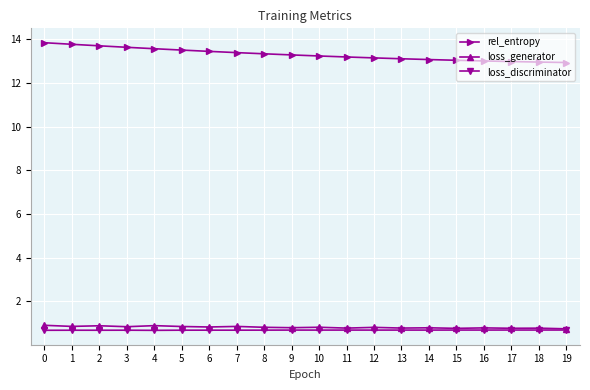

Does the chart display data point markers on the line(s)?

Yes